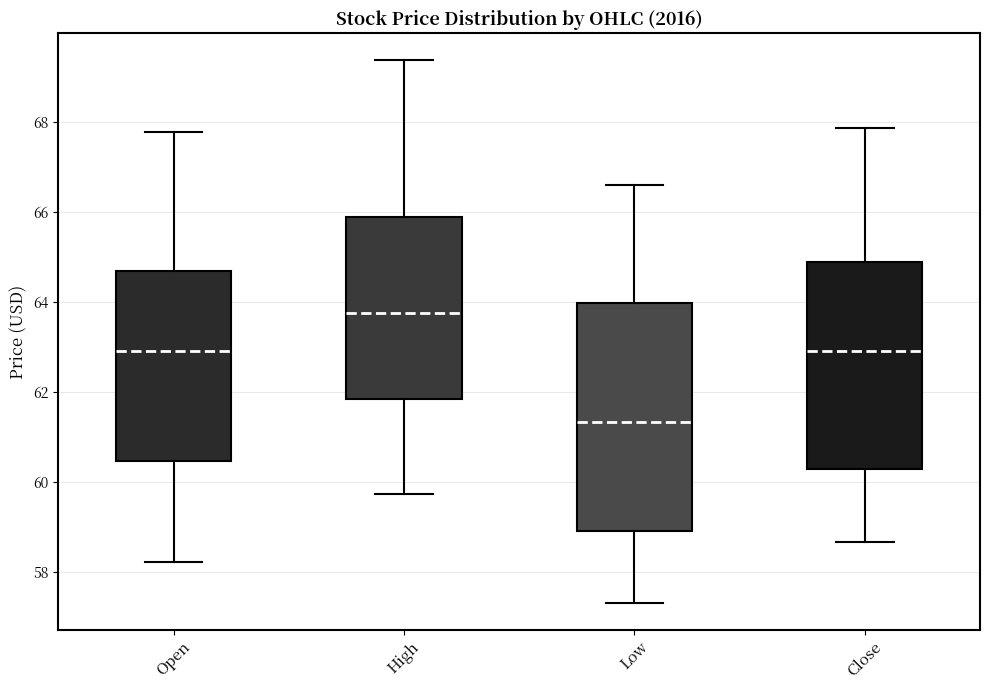

Reading left to right, read every box against the y-axis: the position of its median line, the range the box covers, and the ends of its whiskers. The values are not printed on the chart, so give them approximately, as read against the axis.

Open: median 63.0, box 60.4 to 64.6, whiskers 58.2 to 67.8
High: median 63.8, box 61.8 to 65.8, whiskers 59.8 to 69.4
Low: median 61.4, box 58.8 to 64.0, whiskers 57.4 to 66.6
Close: median 63.0, box 60.2 to 64.8, whiskers 58.6 to 67.8